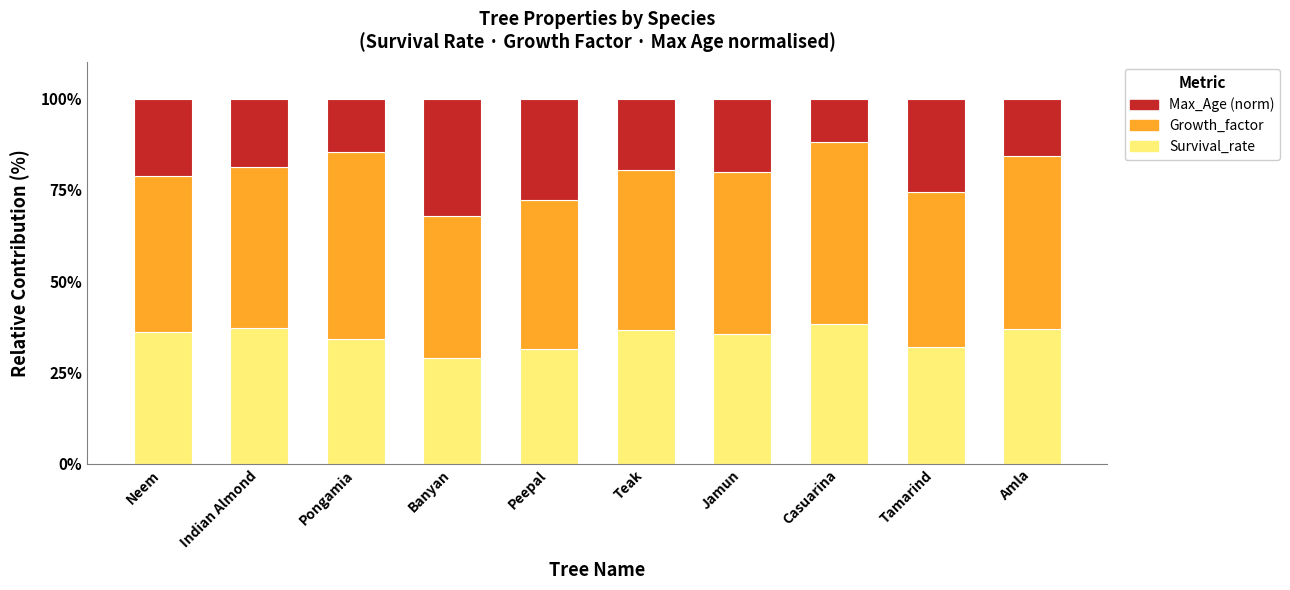

What is the average value of the Survival_rate series?

34.7